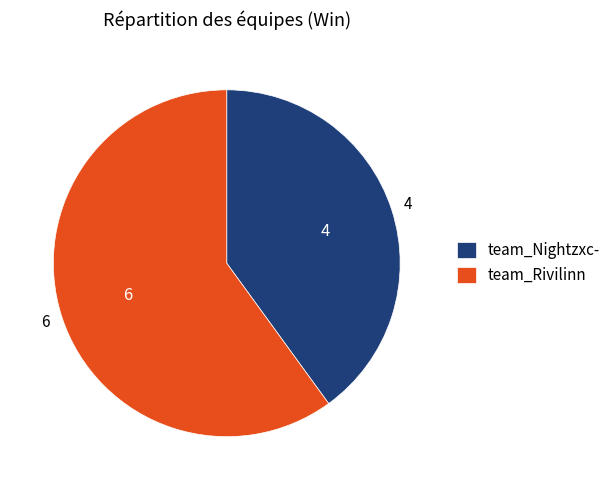

Which slice is the largest?

team_Rivilinn